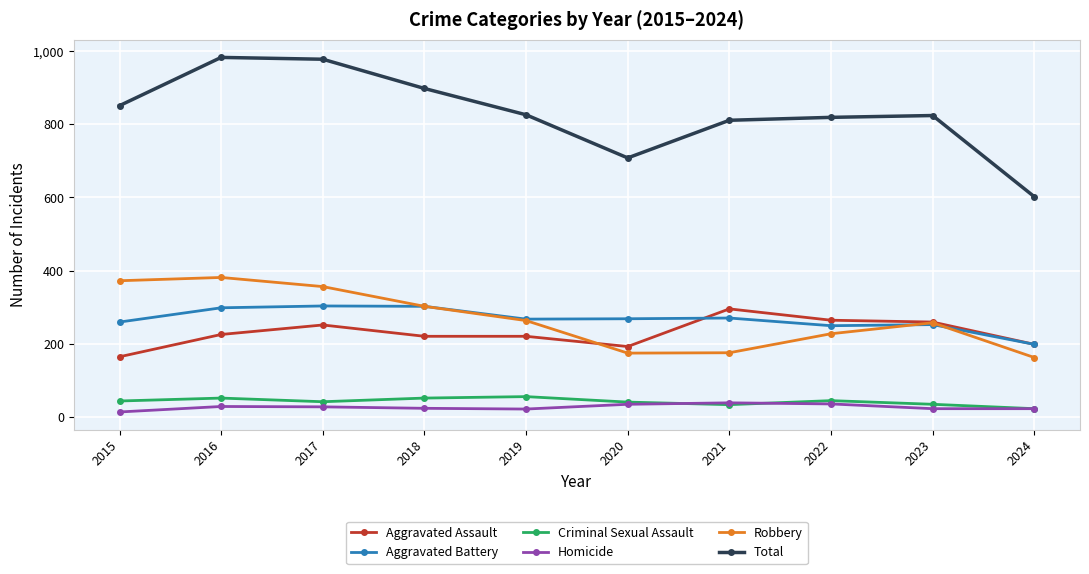

What is the difference between the maximum and minimum values in the Homicide series?

25